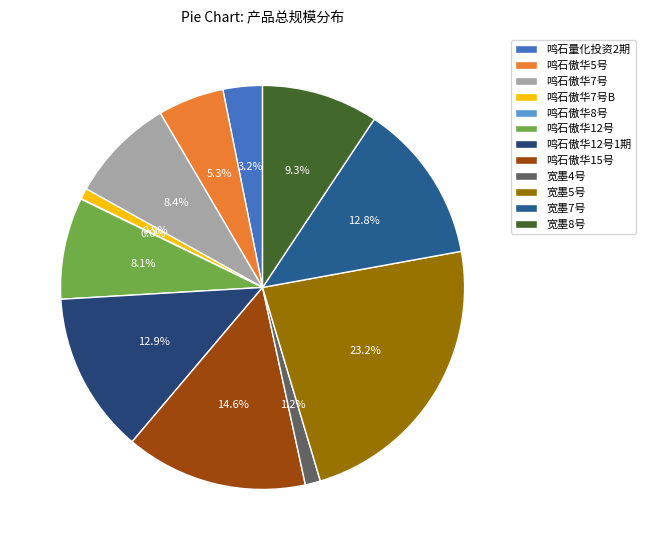

Which has a higher value, 鸣石量化投资2期 or 宽墨4号?

鸣石量化投资2期